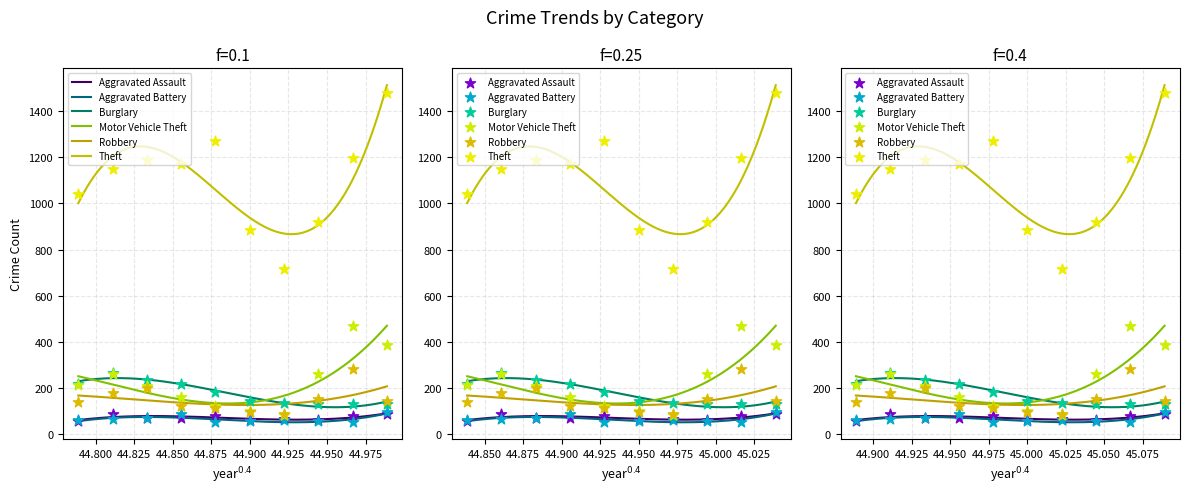

Which series contains the lowest Y value?

Aggravated Battery